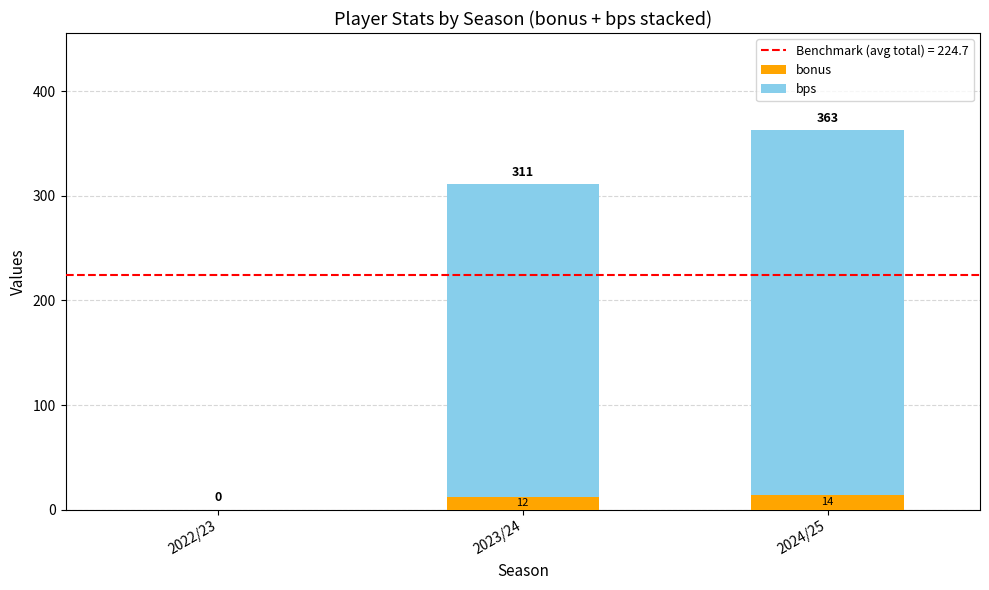

What is the total value across all series at 2023/24?

311